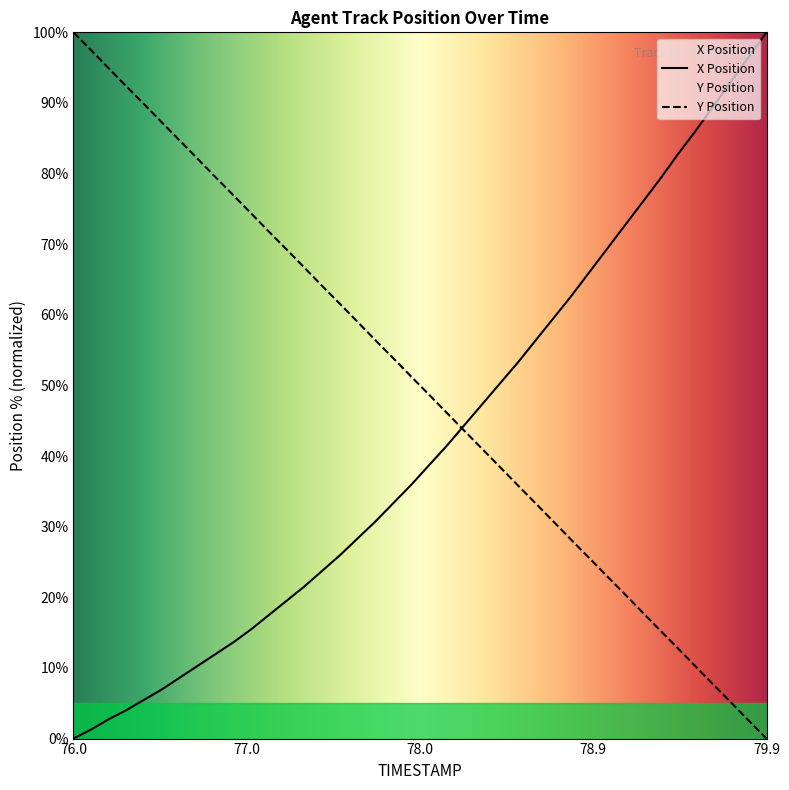

Is the value of X Position at 79.3 greater than the value of Y Position at 76.3?

No